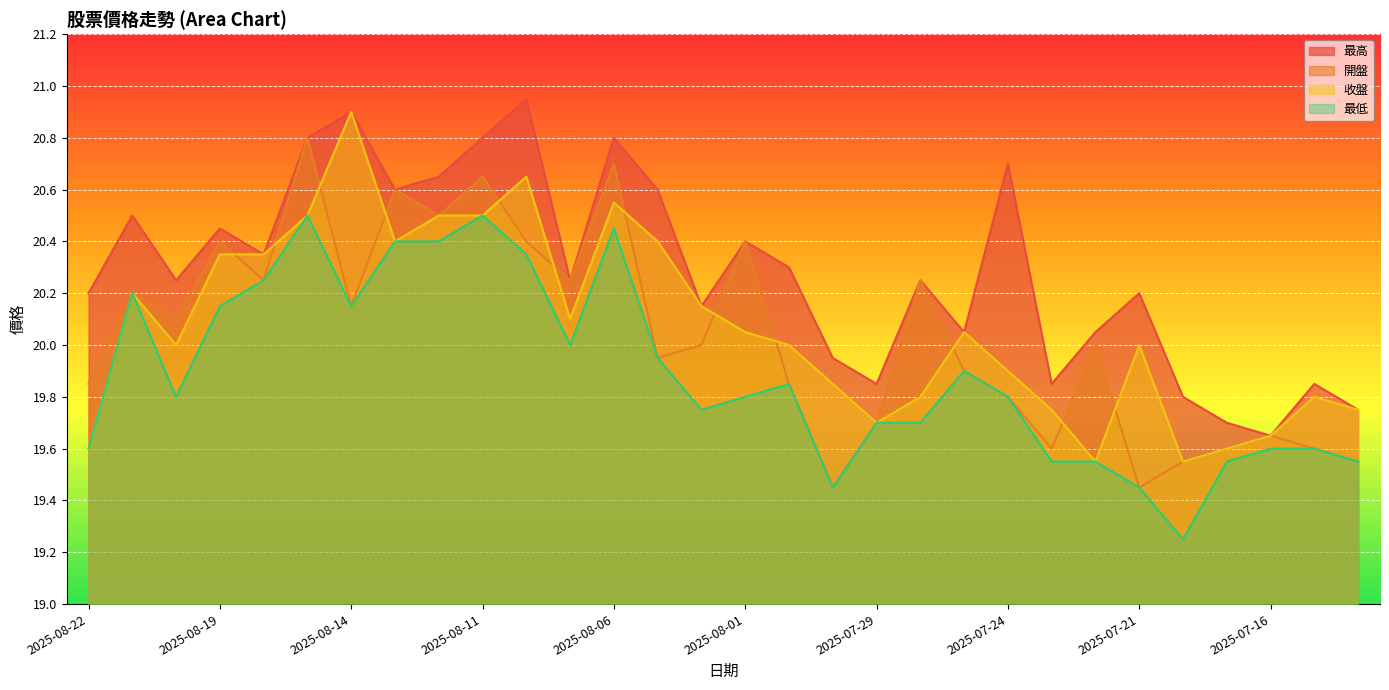

True or false: 最高 and 最低 cross at least once.

False